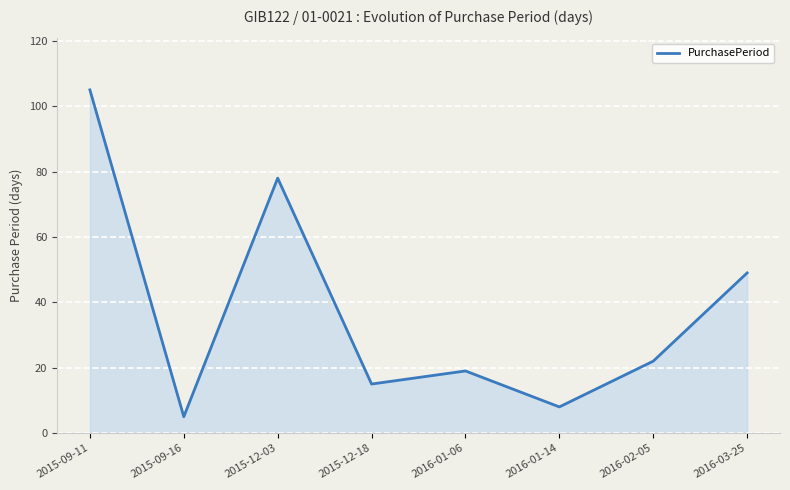

What is the sum of all values?

301